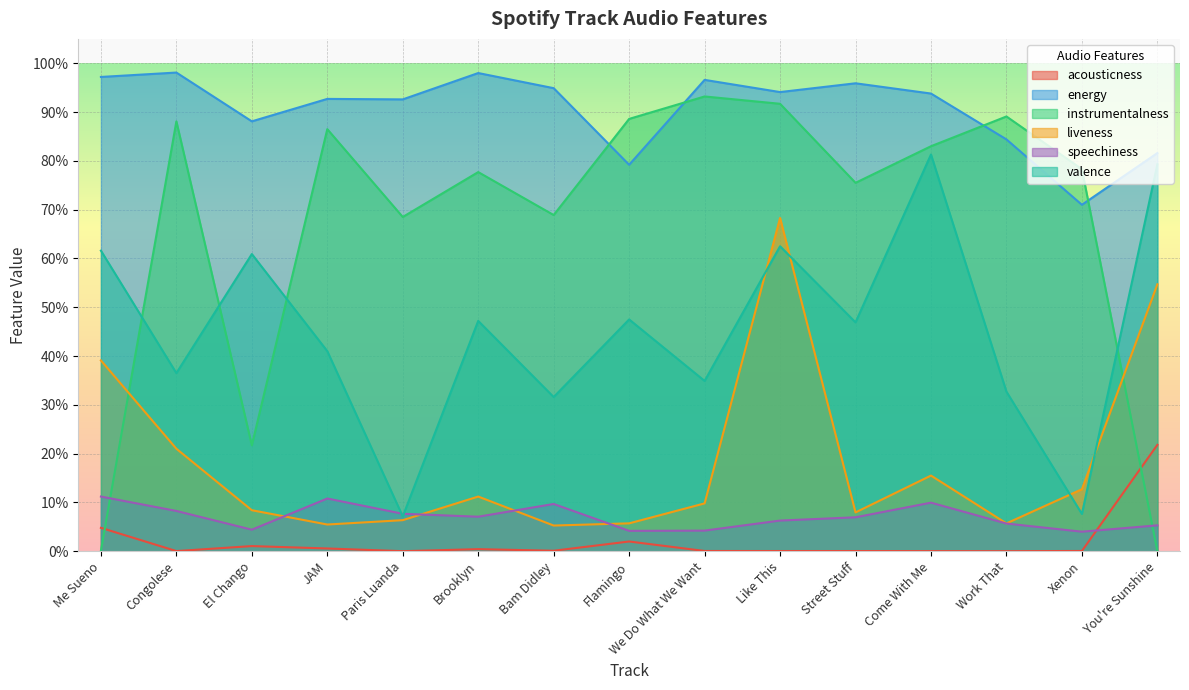

Is the value of acousticness at We Do What We Want greater than the value of liveness at Street Stuff?

No